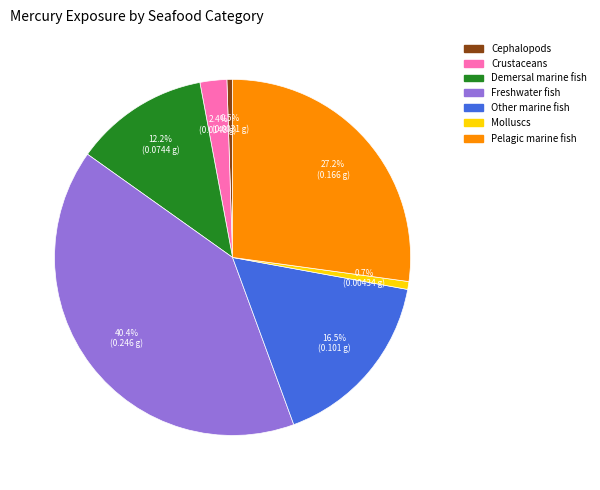

Is there a majority slice in this chart?

No